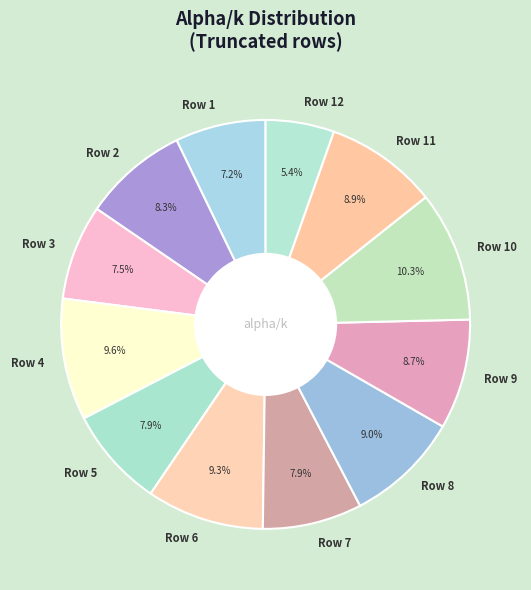

True or false: Row 1 accounts for 7% of the total.

True